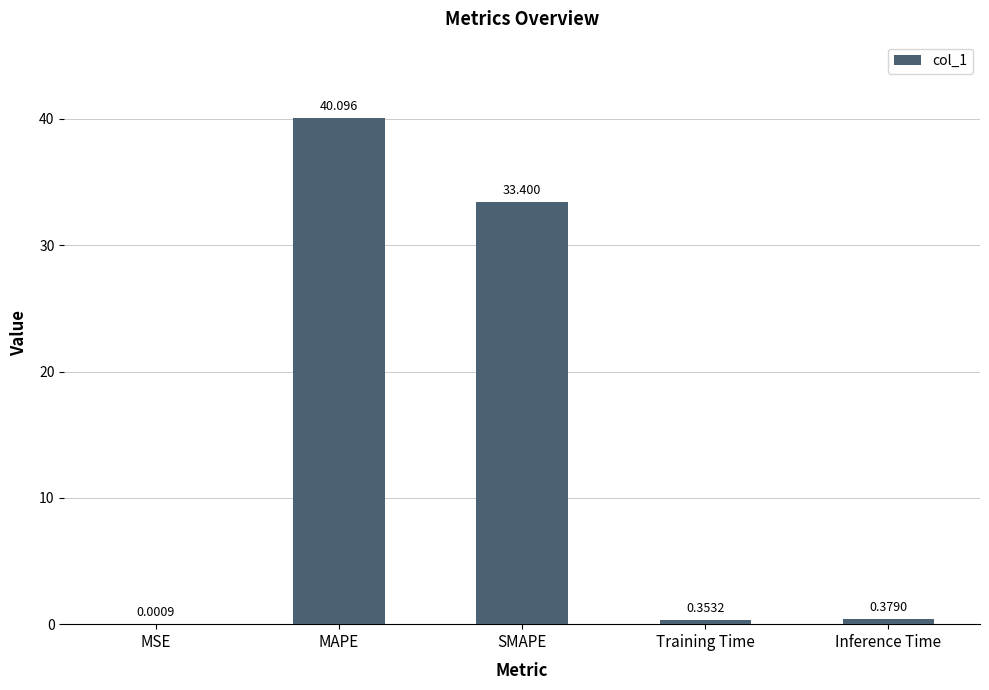

What is the sum of the values at MSE and MAPE?

40.1